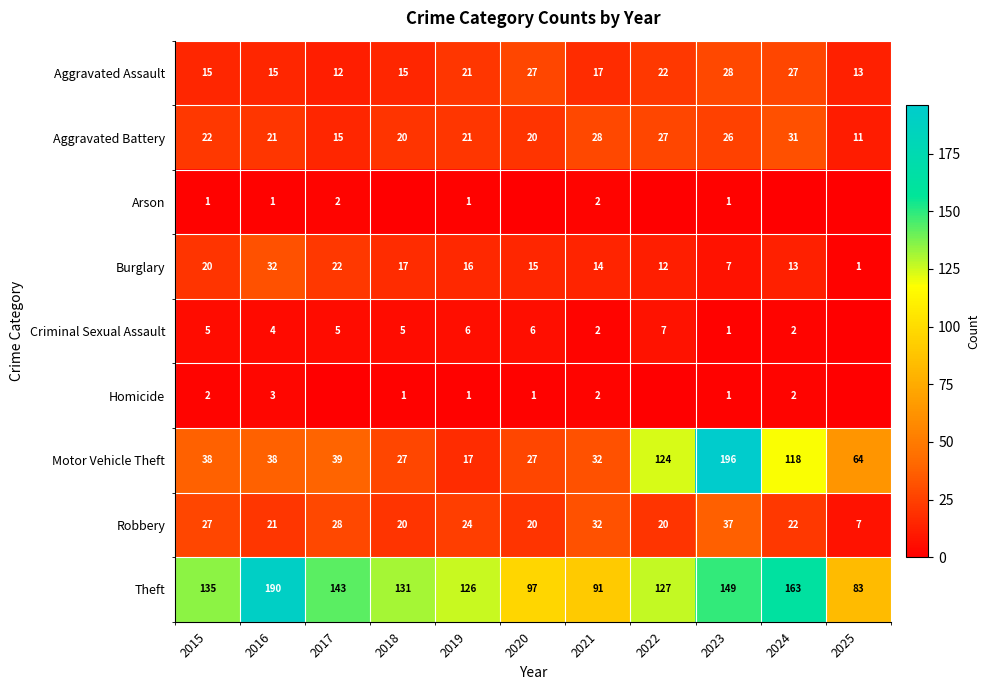

Which series changed the most between 2018 and 2025?

Theft